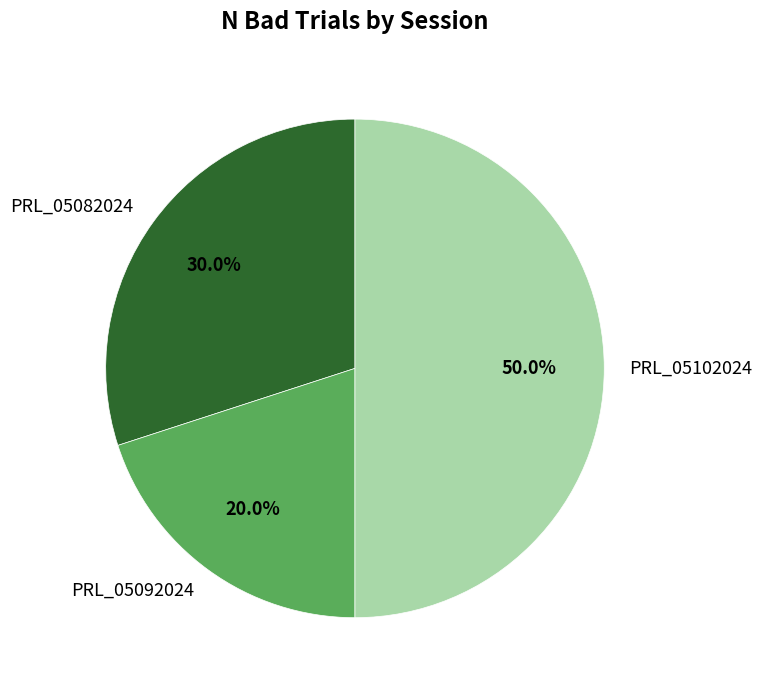

What is the smallest slice in the pie chart?

PRL_05092024